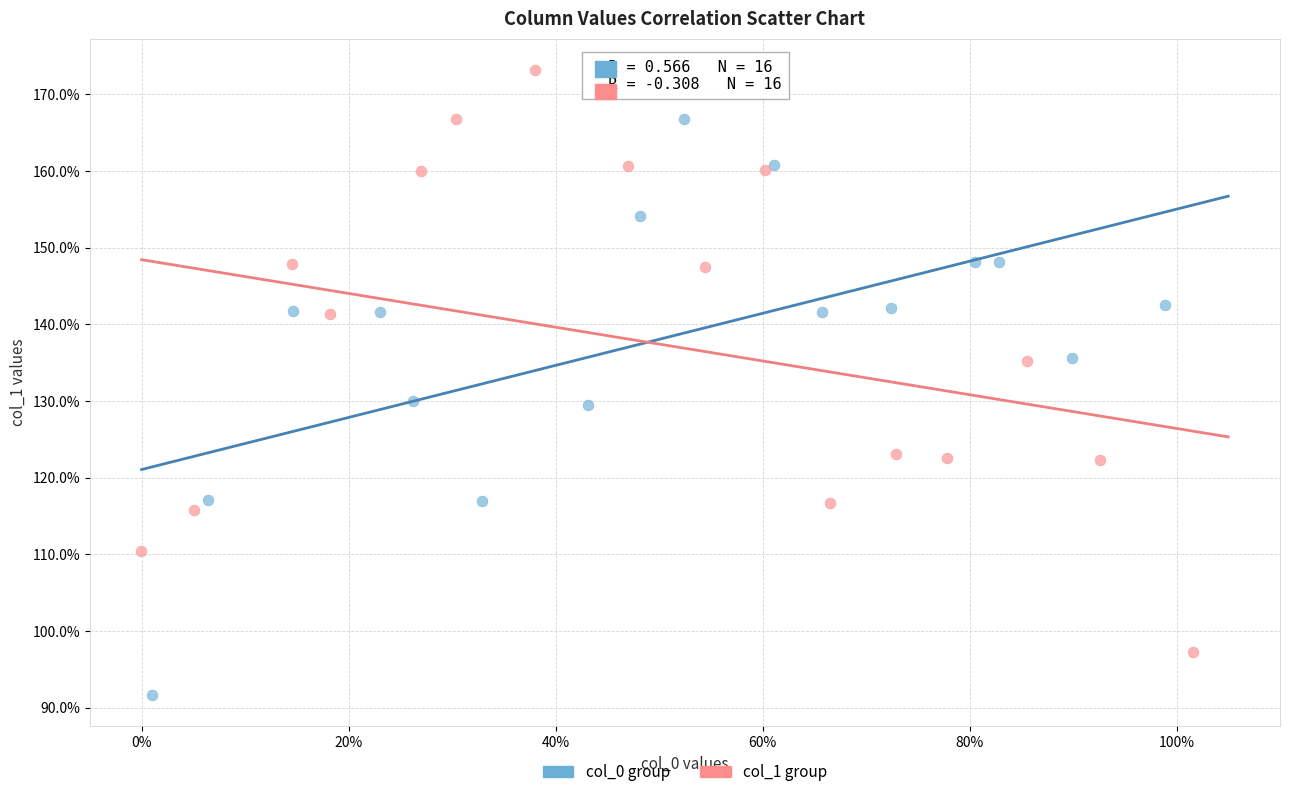

Which series reaches the maximum Y coordinate?

col_1 group